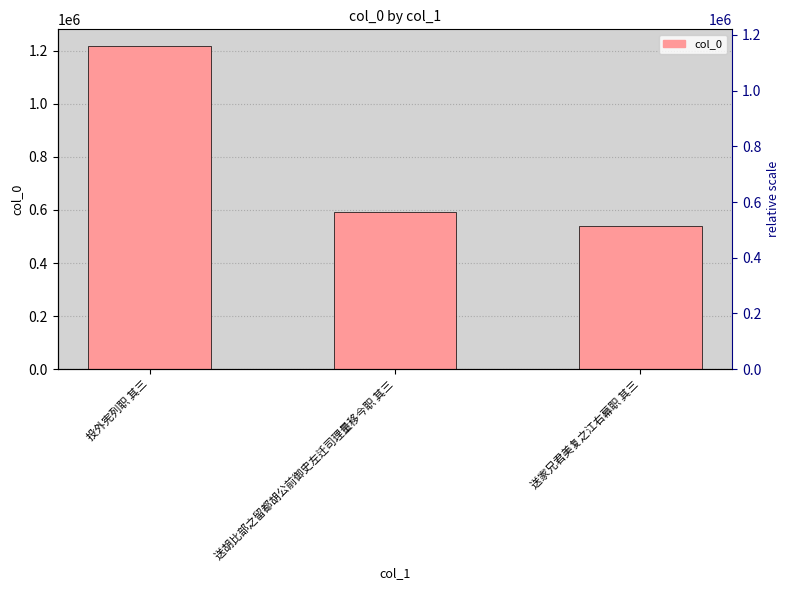

What is the label of the 3rd bar from the right?

投外宪列职 其三